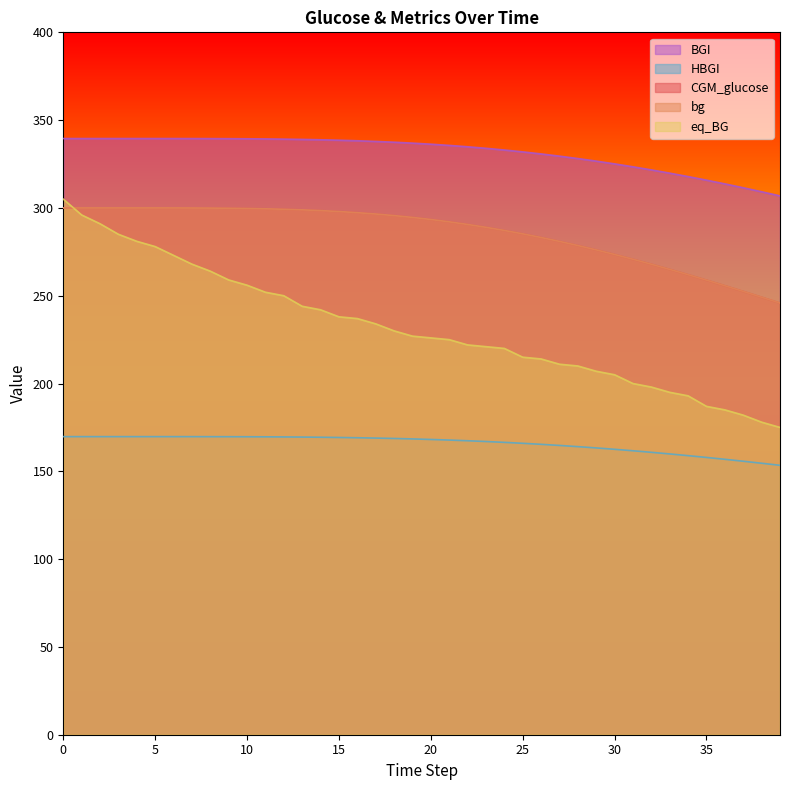

What are all the series names shown in the legend?

BGI, HBGI, CGM_glucose, bg, eq_BG